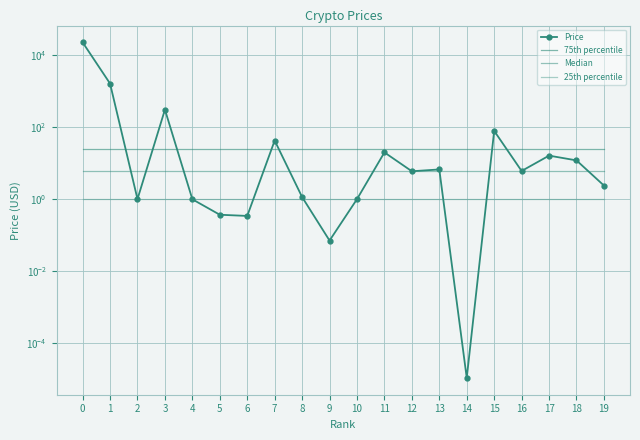

True or false: 75th percentile and 25th percentile cross at least once.

False